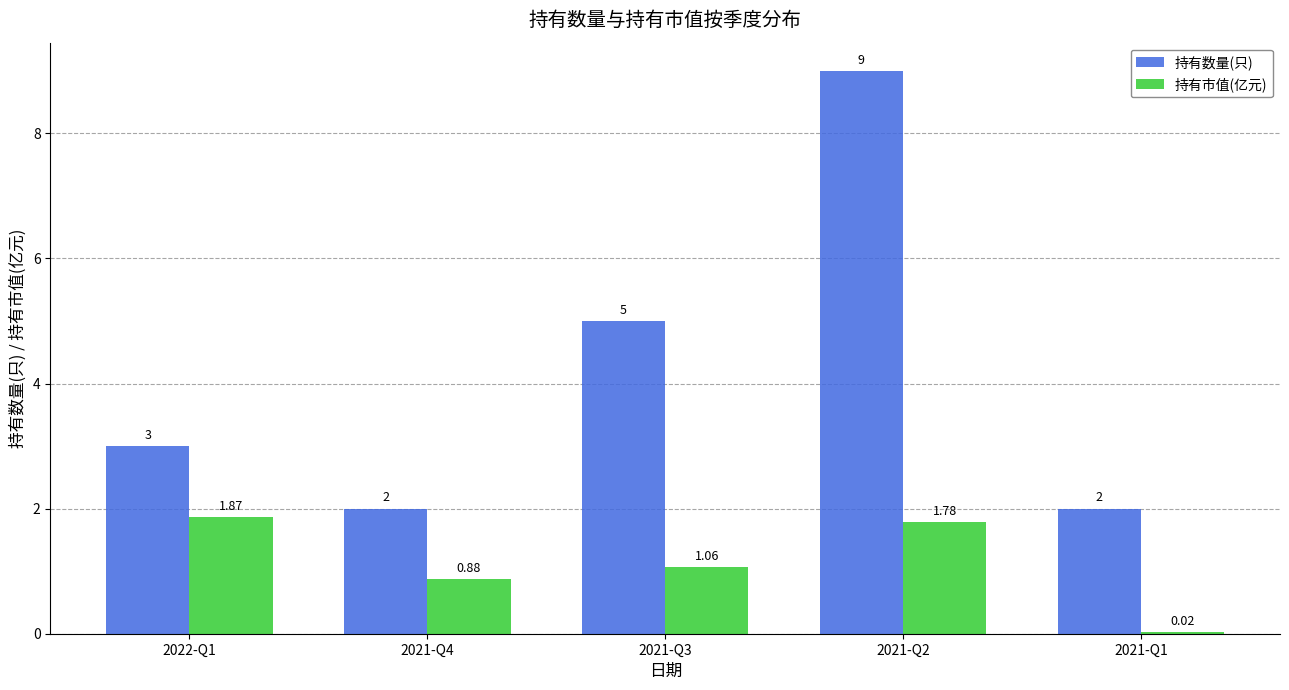

At which category is the sum across all series the highest?

2021-Q2